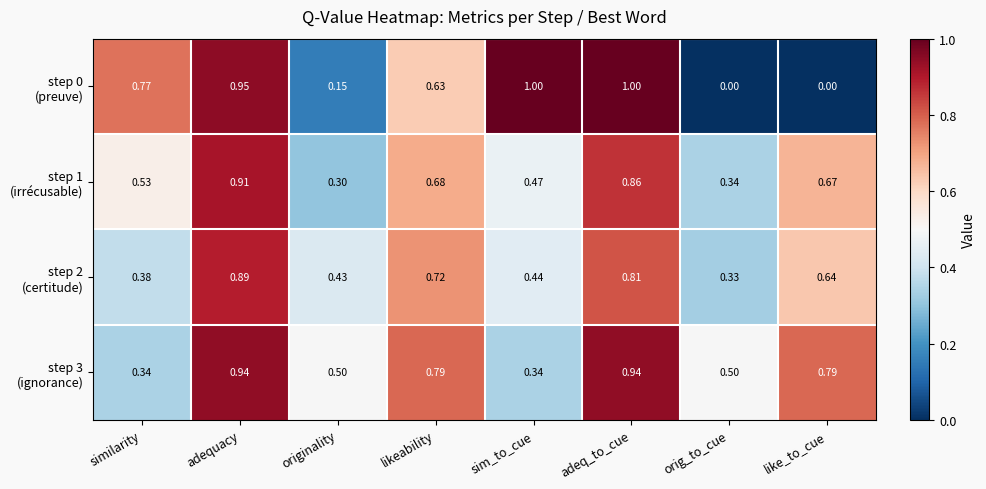

At which category is the sum across all series the highest?

adequacy